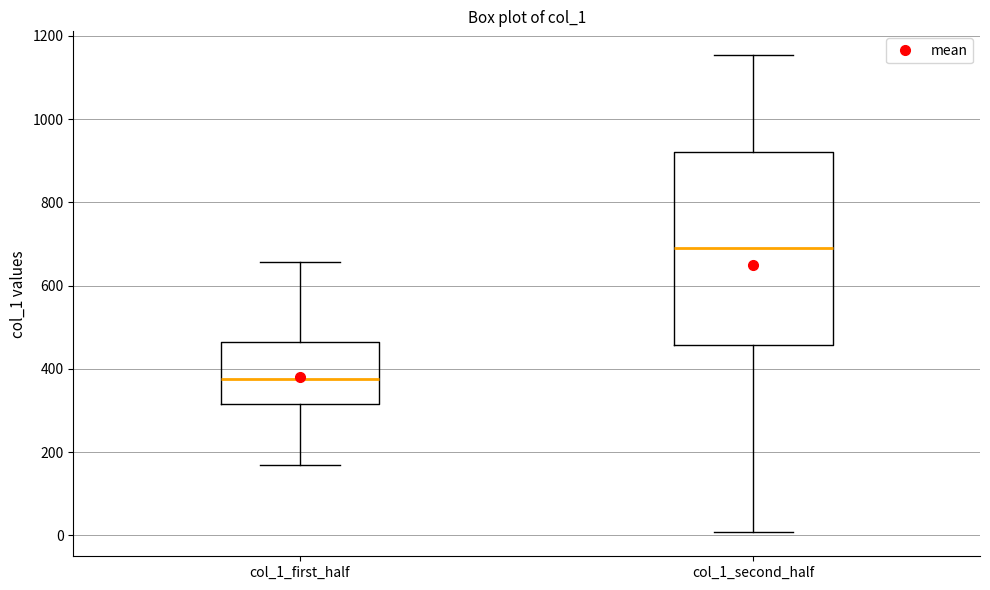

Reading left to right, transcribe this box plot: for each box, give where its median line is, the range the box spans, and where its two whiskers end, as read against the y-axis. The values are not printed on the chart, so give them approximately, as read against the axis.

col_1_first_half: median 380, box 320 to 460, whiskers 160 to 660
col_1_second_half: median 680, box 460 to 920, whiskers 0 to 1160